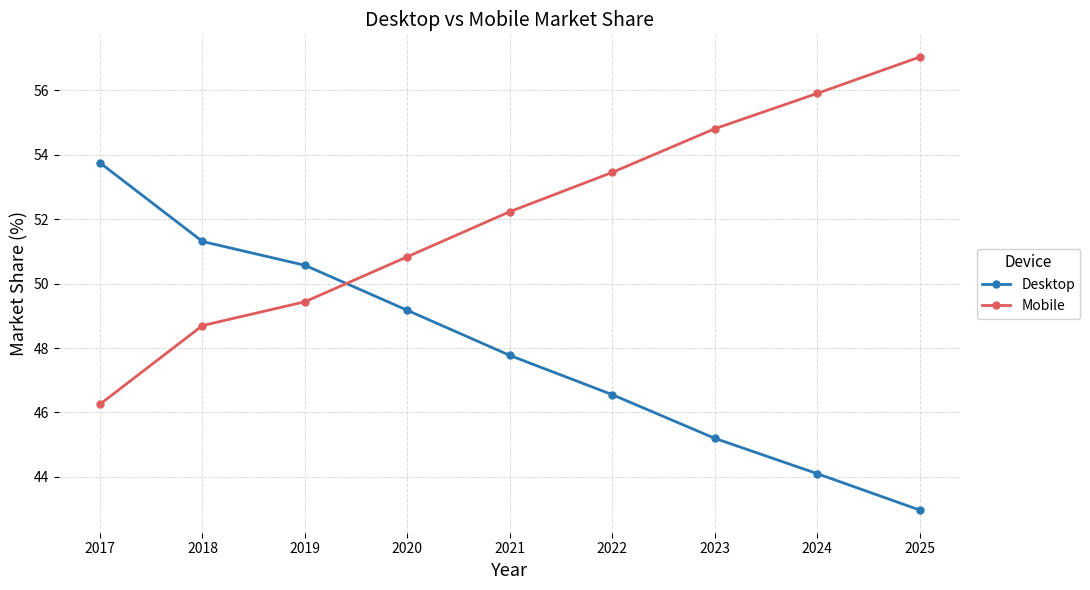

Reading left to right, extract all data points from this chart.

Desktop: 2017=53.7	2018=51.3	2019=50.6	2020=49.2	2021=47.8	2022=46.6	2023=45.2	2024=44.1	2025=43.0
Mobile: 2017=46.3	2018=48.7	2019=49.4	2020=50.8	2021=52.2	2022=53.4	2023=54.8	2024=55.9	2025=57.0